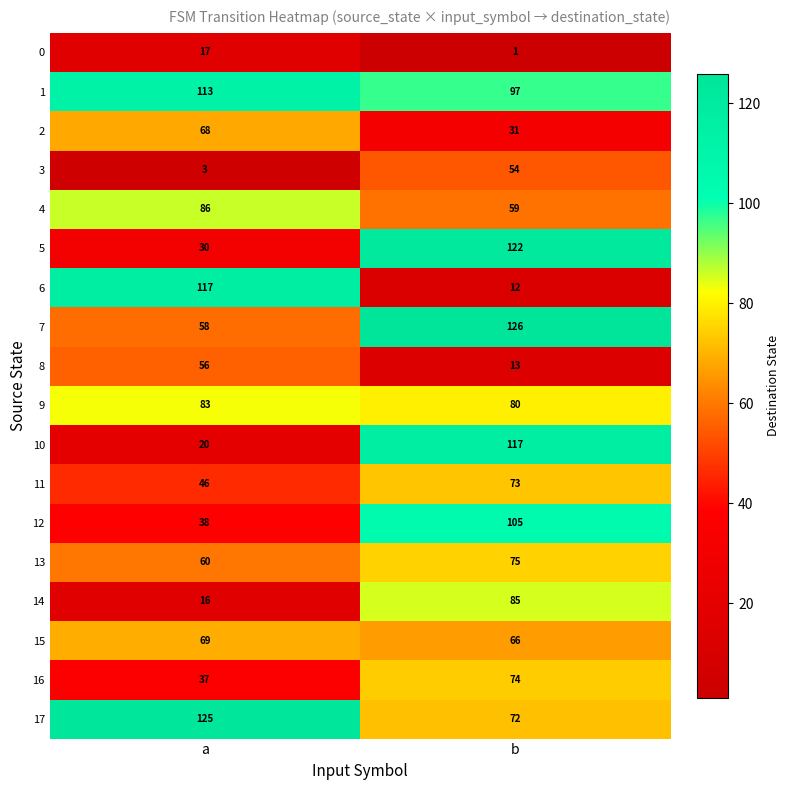

What is the difference between the maximum and minimum values in the 8 series?

43